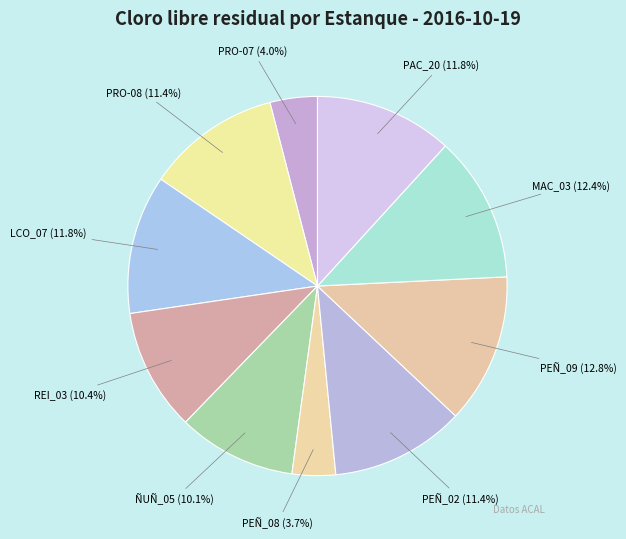

Does PEÑ_09 represent more than half of the total?

No